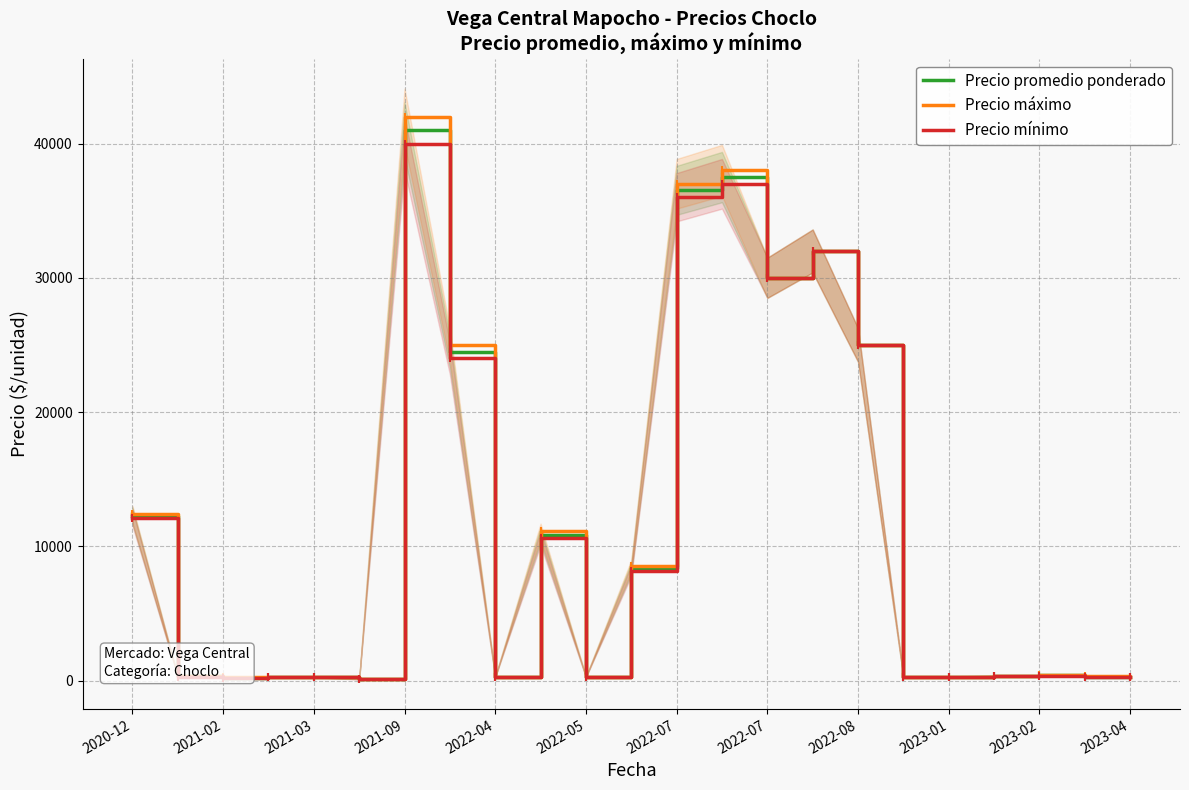

Which series has the largest total across all categories?

Precio máximo